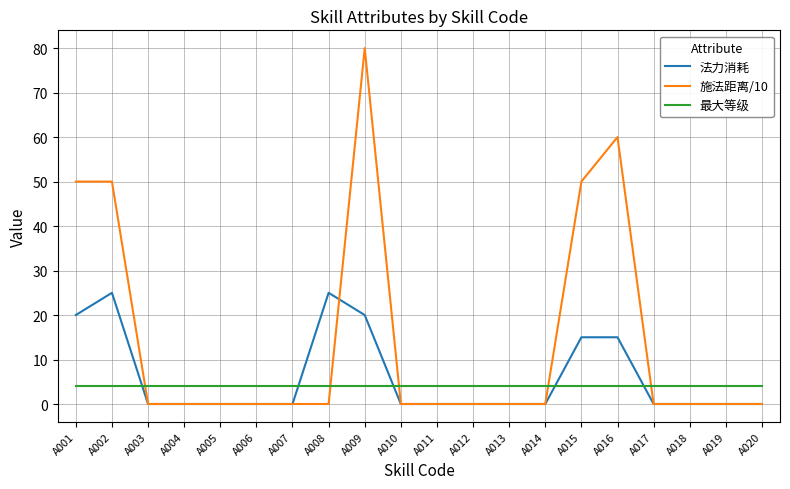

True or false: 法力消耗 and 最大等级 intersect in this chart.

True